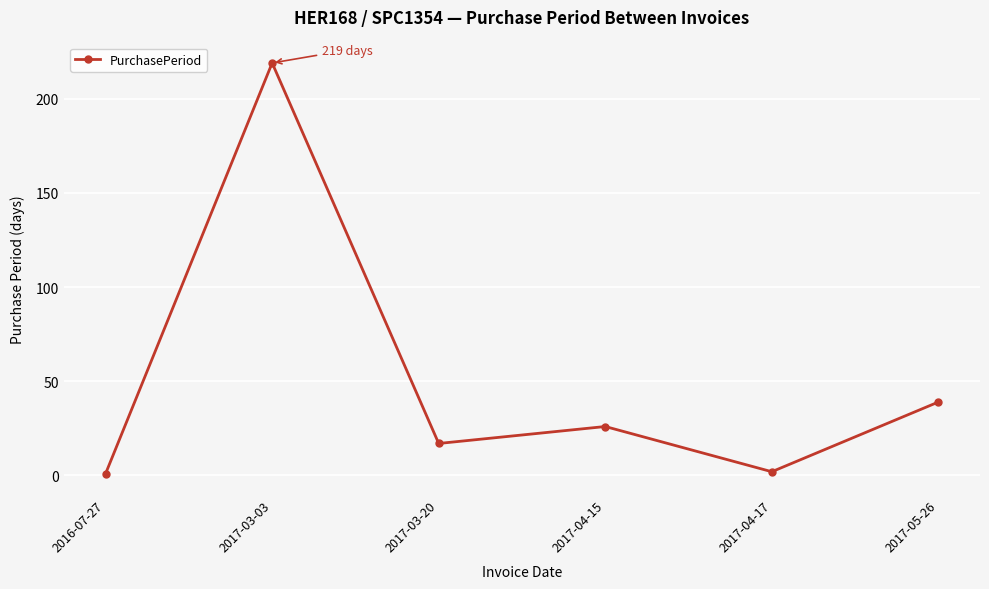

How many points are lower than both their immediate neighbors (excluding endpoints)?

2